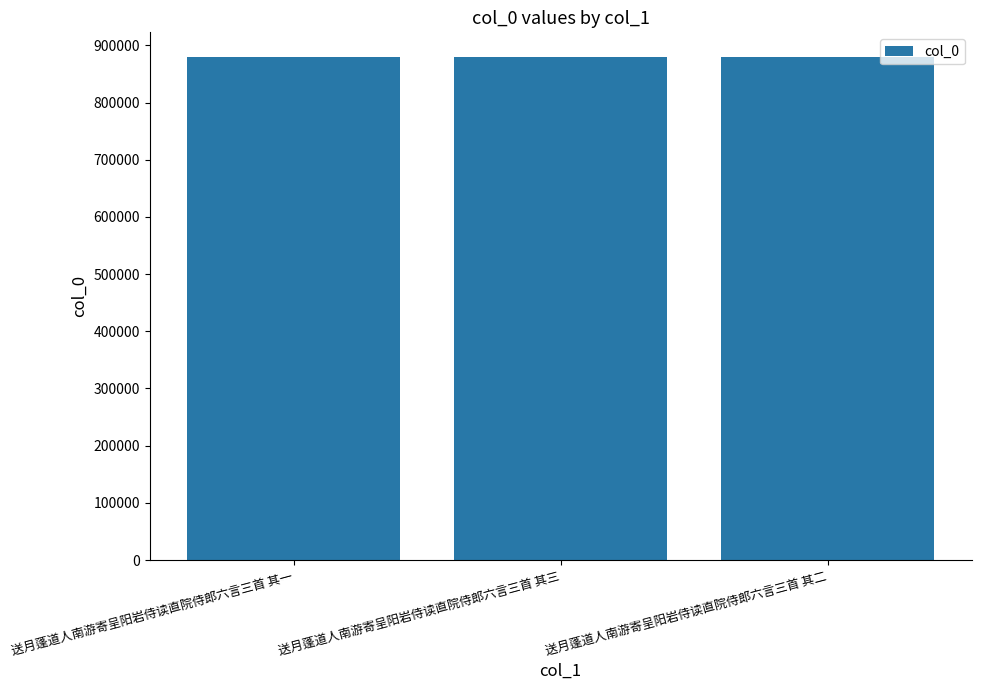

Does the chart contain any negative values?

No